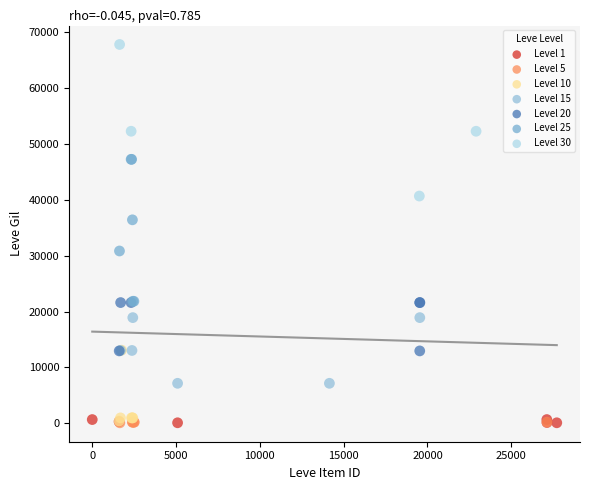

Which series contains the highest Y value?

Level 30